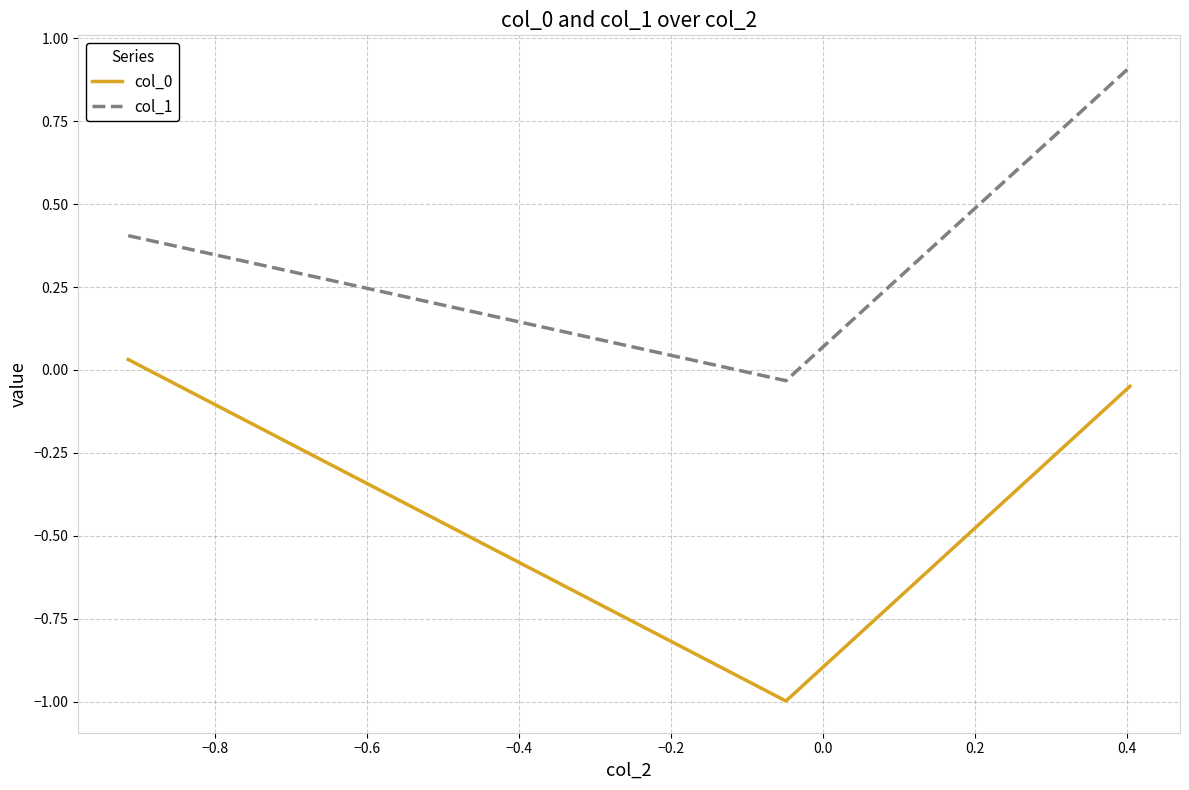

What is the difference between the maximum and minimum values in the col_1 series?

0.9